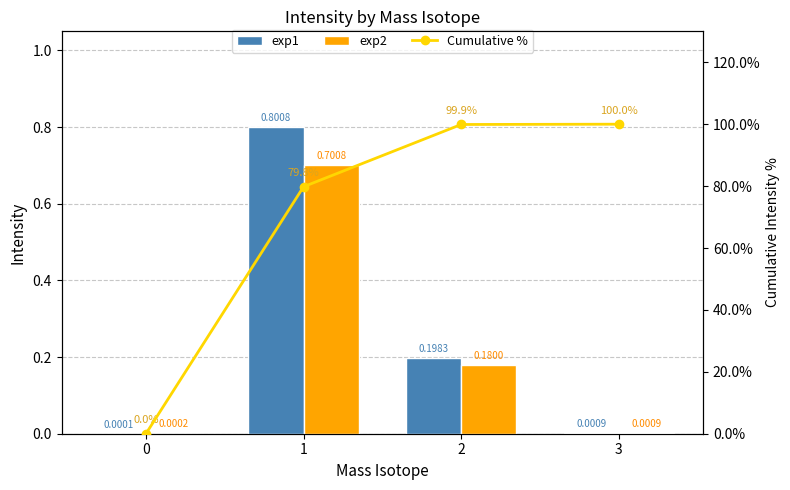

Rank the series by their maximum value, from highest to lowest.

Cumulative %, exp1, exp2